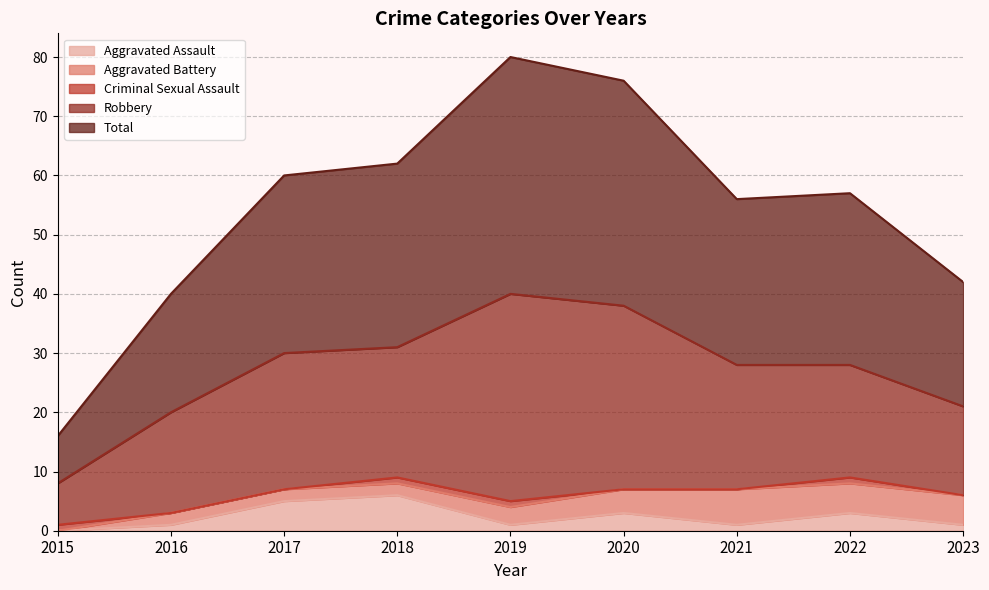

True or false: Total has a value of 47 at 2017.

False